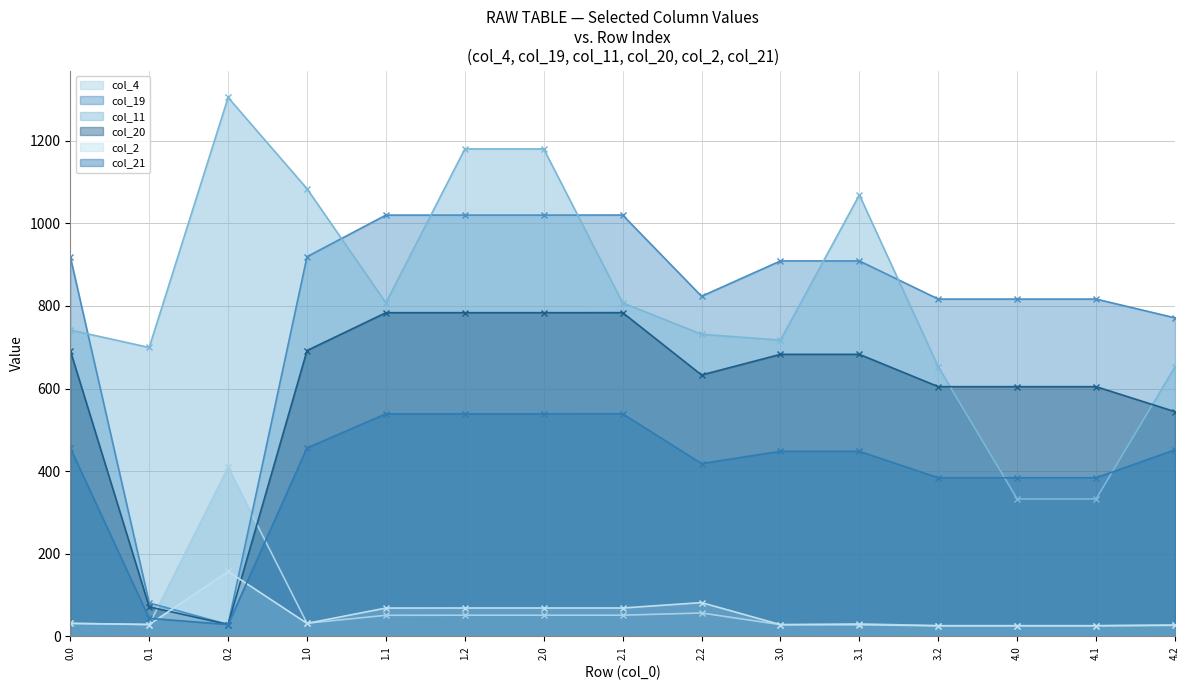

Reading right to left, extract all data points from this chart.

col_4 line: 4.2=27.6	4.1=25.8	4.0=25.8	3.2=25.8	3.1=30.4	3.0=28.4	2.2=56.7	2.1=51.3	2.0=51.3	1.2=51.3	1.1=51.2	1.0=31.8	0.2=409.4	0.1=28.8	0.0=31.6
col_19 line: 4.2=771.0	4.1=816.5	4.0=816.5	3.2=816.5	3.1=908.8	3.0=908.8	2.2=823.3	2.1=1019.9	2.0=1019.8	1.2=1019.8	1.1=1019.8	1.0=919.0	0.2=28.8	0.1=81.1	0.0=919.0
col_11 line: 4.2=652.5	4.1=332.7	4.0=332.7	3.2=652.5	3.1=1068.5	3.0=717.1	2.2=731.3	2.1=807.5	2.0=1179.9	1.2=1179.9	1.1=807.5	1.0=1083.6	0.2=1304.5	0.1=699.4	0.0=741.6
col_20 line: 4.2=543.9	4.1=604.5	4.0=604.5	3.2=604.5	3.1=682.7	3.0=682.7	2.2=632.8	2.1=783.7	2.0=783.6	1.2=783.6	1.1=783.6	1.0=691.9	0.2=28.8	0.1=71.5	0.0=691.9
col_2 line: 4.2=26.9	4.1=25.8	4.0=25.8	3.2=25.8	3.1=28.4	3.0=28.4	2.2=81.8	2.1=68.8	2.0=68.8	1.2=68.8	1.1=68.6	1.0=31.5	0.2=157.3	0.1=28.8	0.0=31.5
col_21 line: 4.2=451.6	4.1=383.9	4.0=383.9	3.2=383.9	3.1=448.0	3.0=448.0	2.2=418.3	2.1=538.9	2.0=538.7	1.2=538.7	1.1=538.7	1.0=456.2	0.2=28.8	0.1=43.8	0.0=456.2